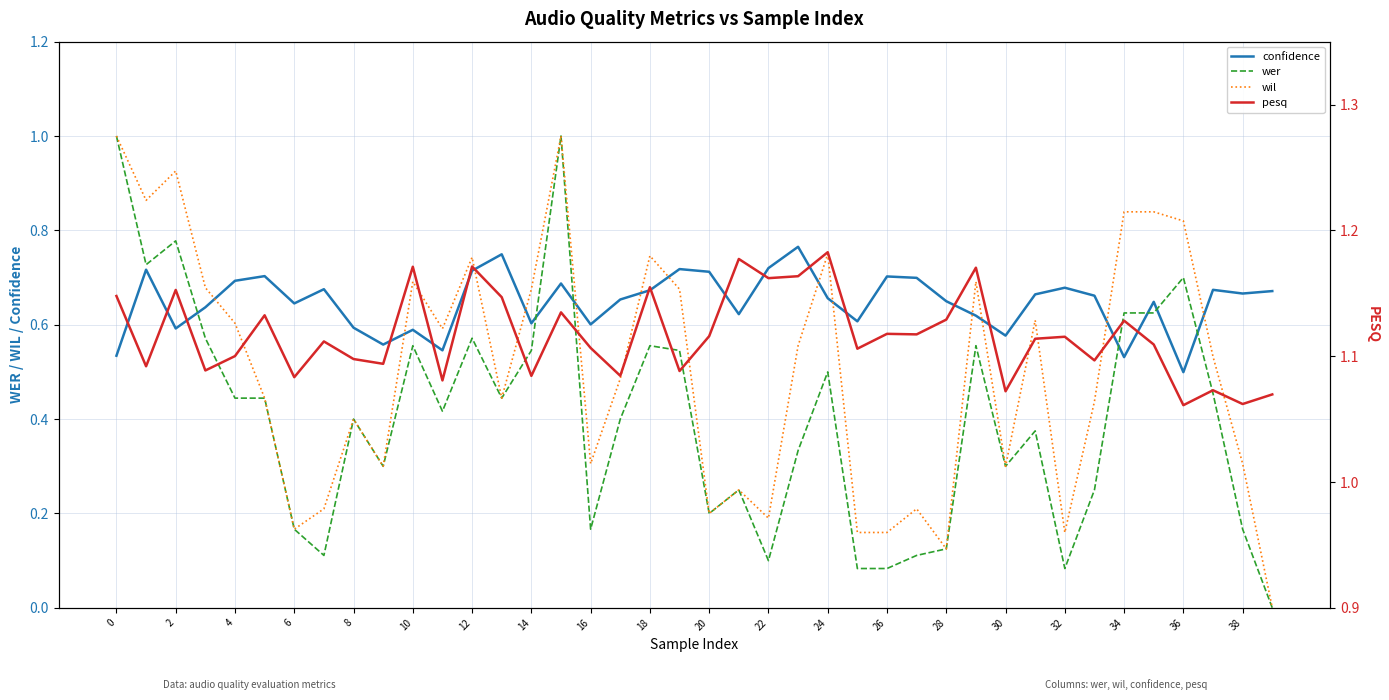

Which label corresponds to the smallest value in the chart?

39